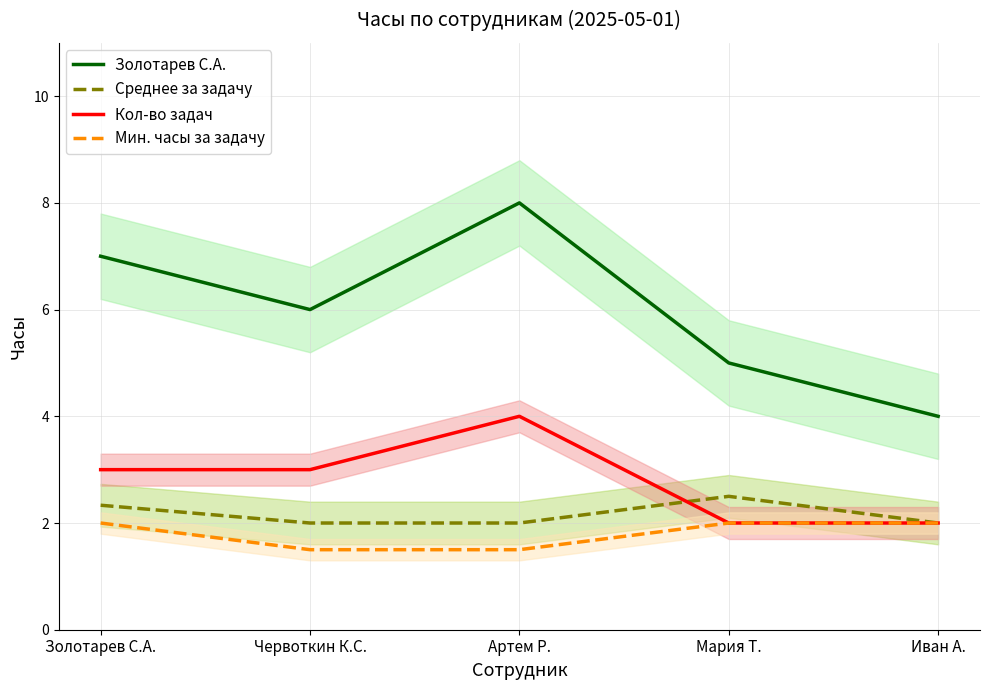

In Золотарев С.А., how many points are higher than both neighbors (excluding endpoints)?

1